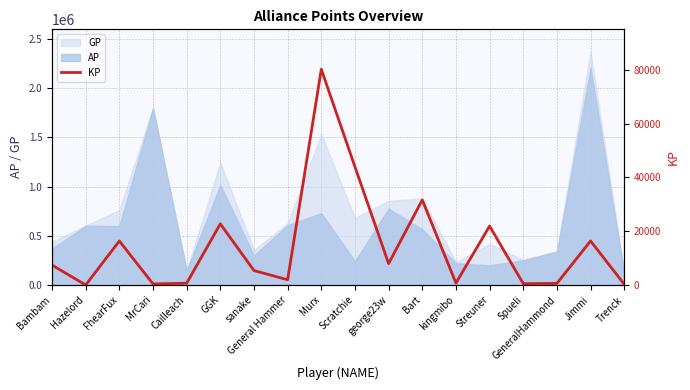

The GP series shows 256576 at Spueli. True or false?

True